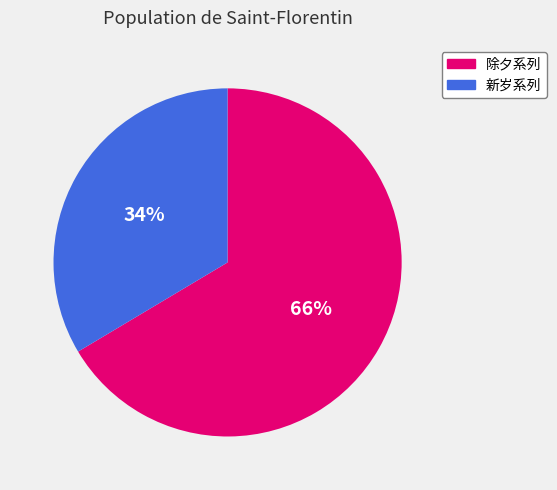

Is there any slice that represents more than half of the pie?

Yes